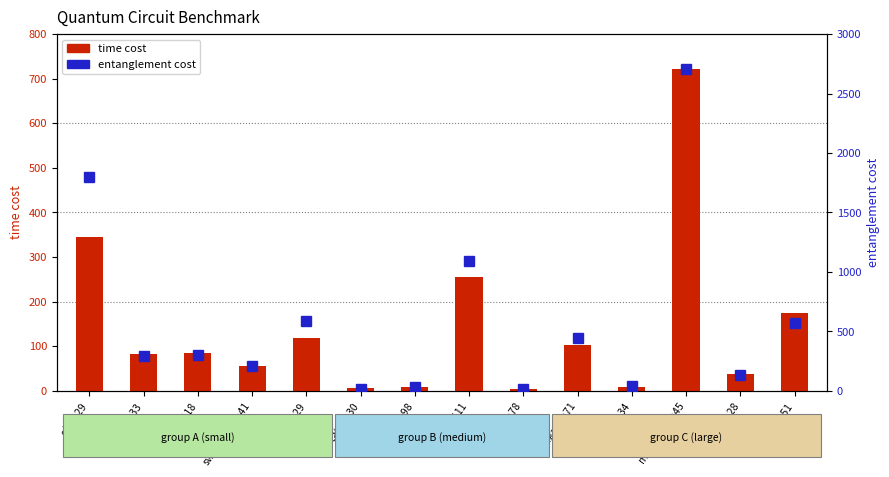

What is the sum of the entanglement cost values at qugan_n71 and knn_129?

1034.0